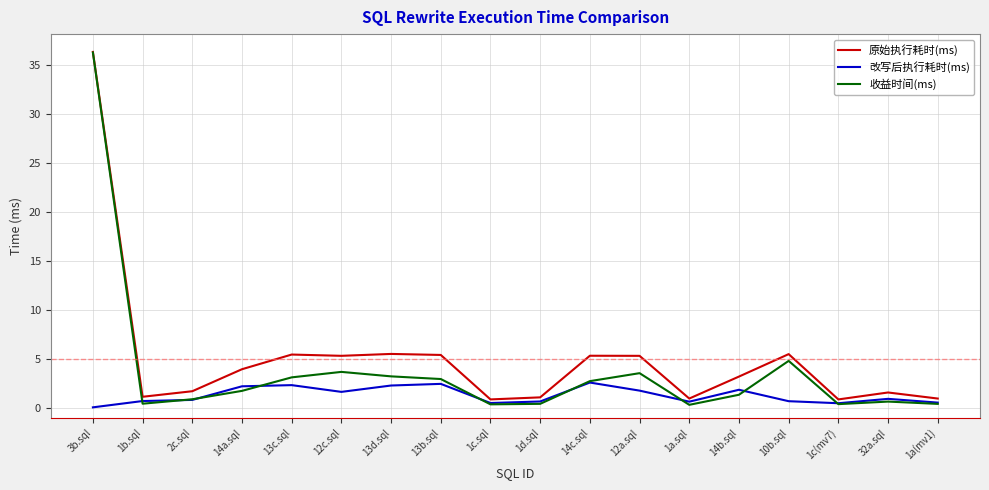

What position from the left is 13c.sql?

5